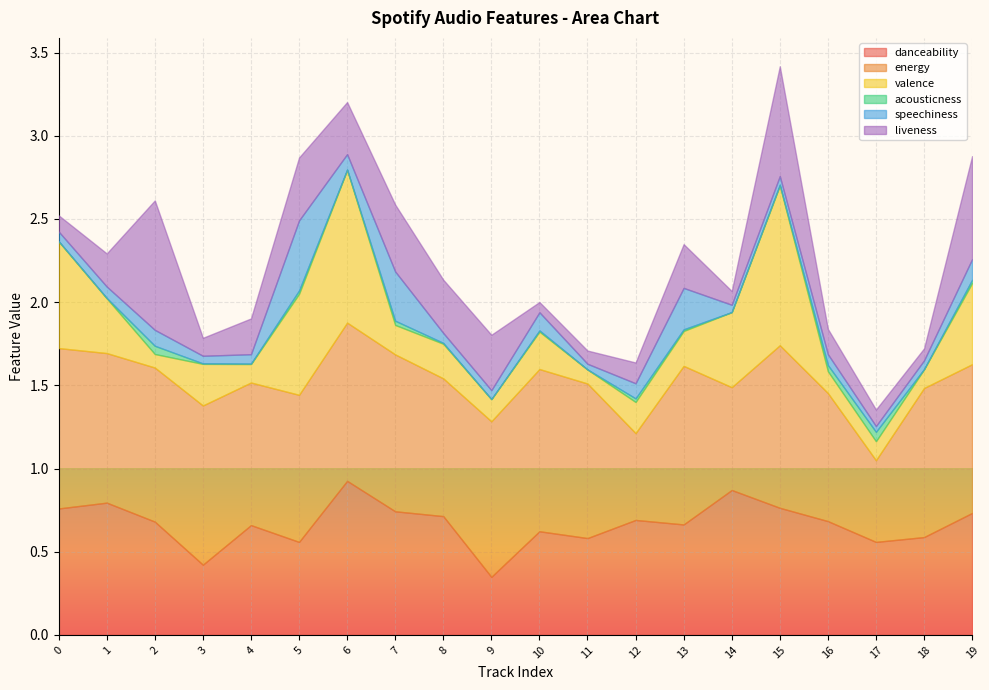

True or false: energy and speechiness intersect in this chart.

False